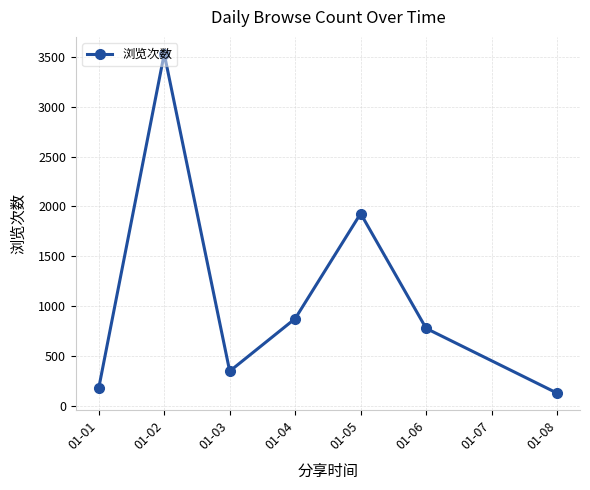

Reading left to right, list all the values displayed in this chart.

177	3532	346	874	1929	776	126